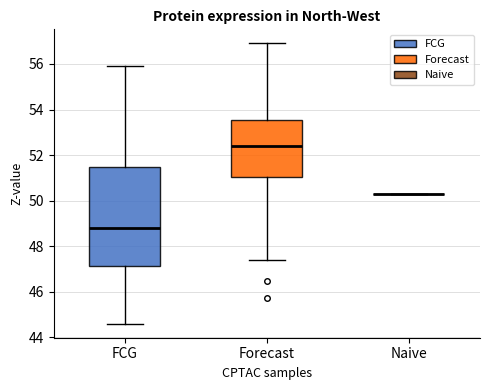

Where is the lower edge of the box for Forecast on the y-axis? The values are not printed on the chart, so give them approximately, as read against the axis.

51.0